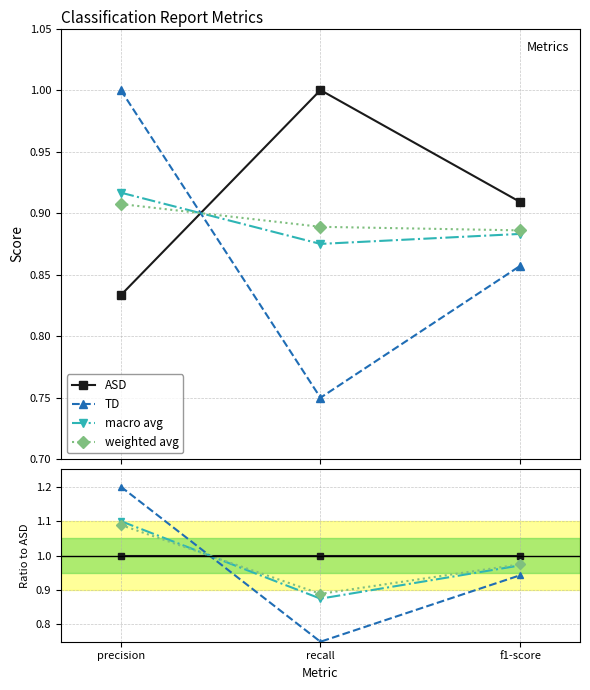

What is the label of the 3rd point from the left?

f1-score